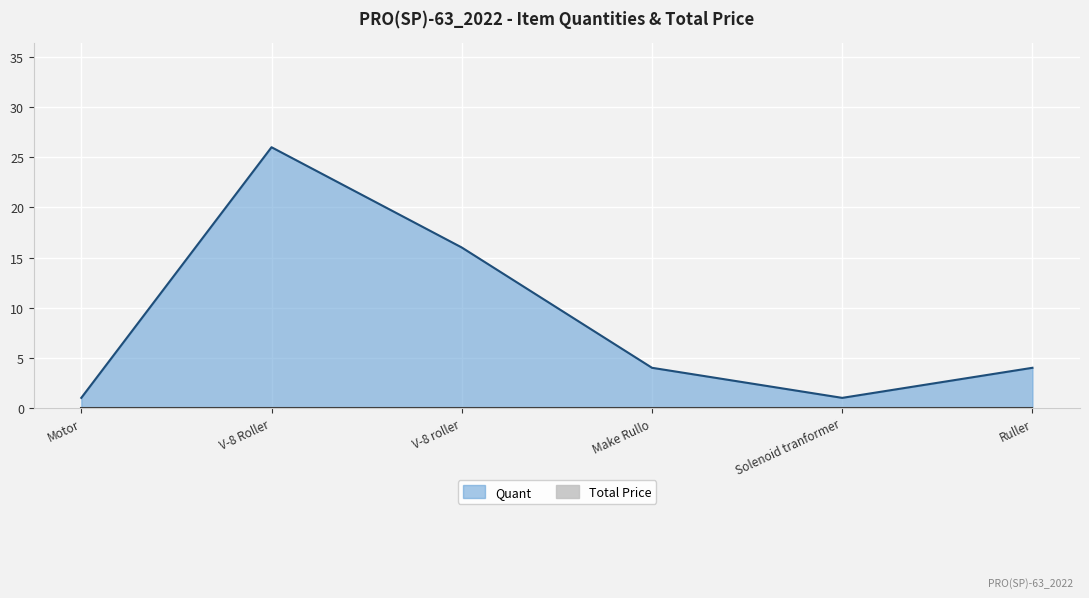

Does the chart display data point markers on the line(s)?

No